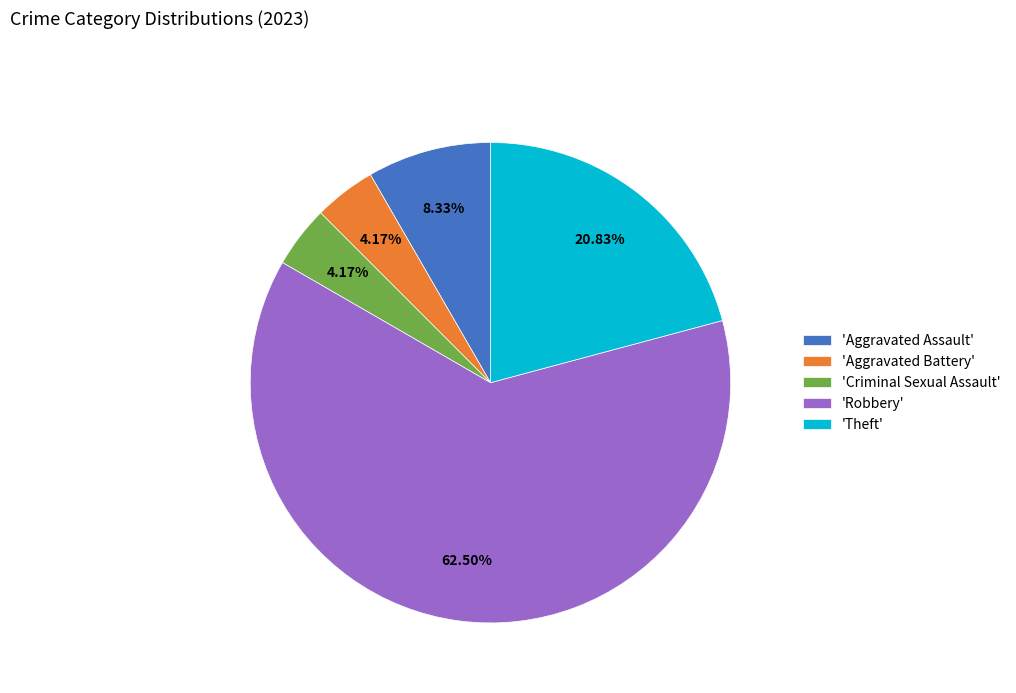

Combined, do 'Robbery' and 'Aggravated Battery' account for over 50%?

Yes